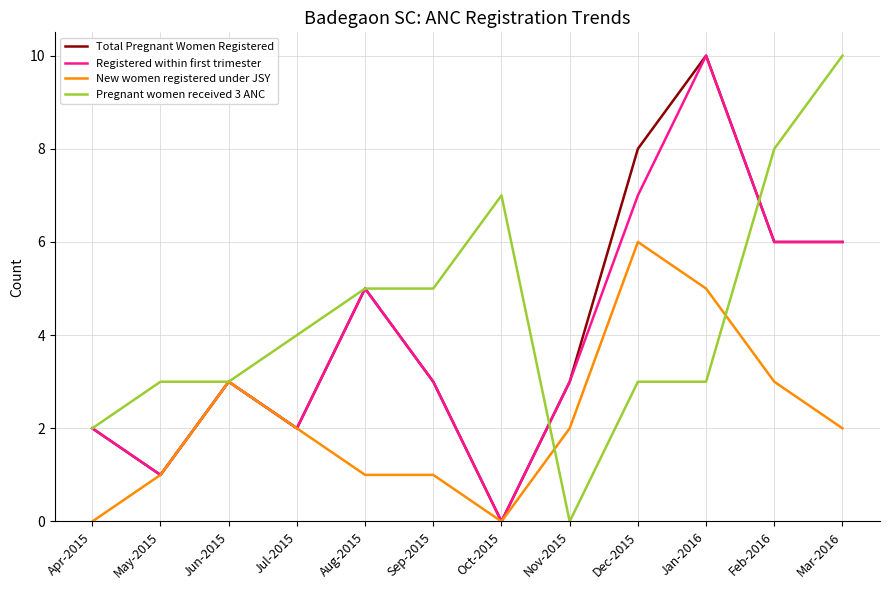

Is it true that Total Pregnant Women Registered equals 4 at Mar-2016?

False